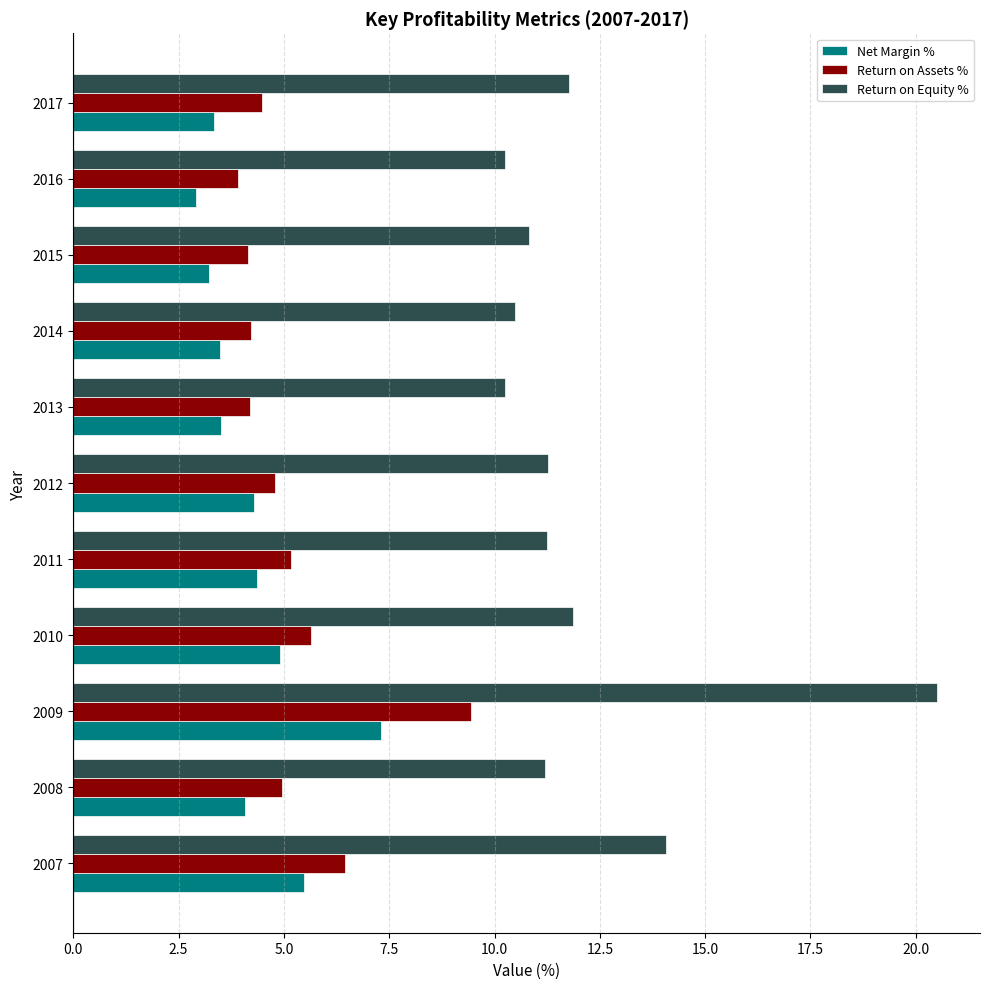

What is the average value of the Net Margin % series?

4.3